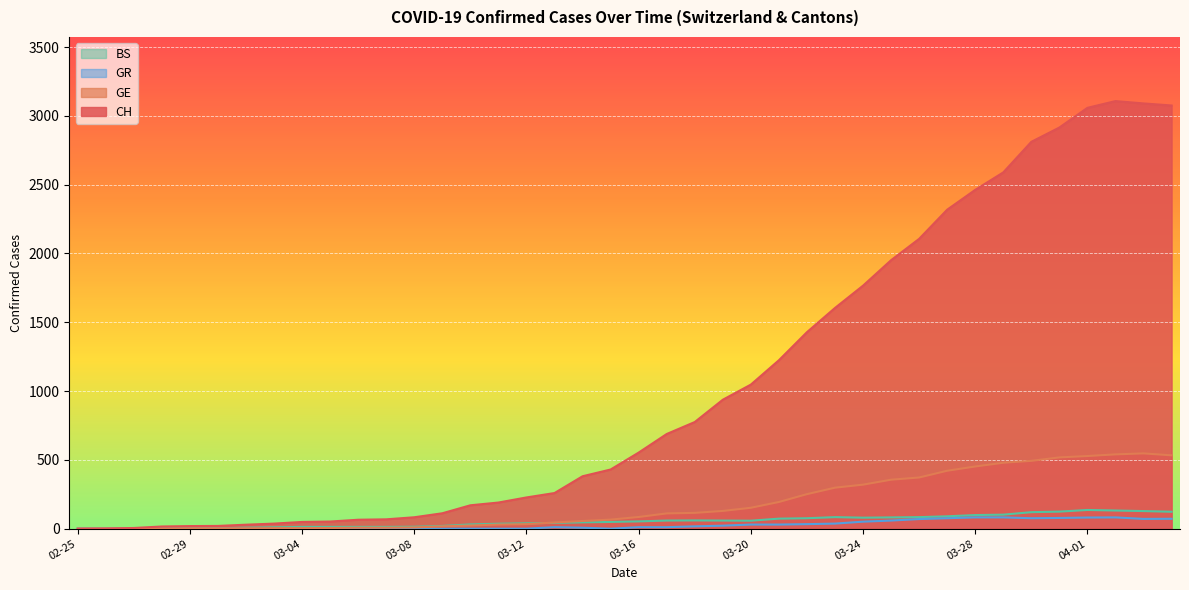

In GR, how many points are higher than both neighbors (excluding endpoints)?

2